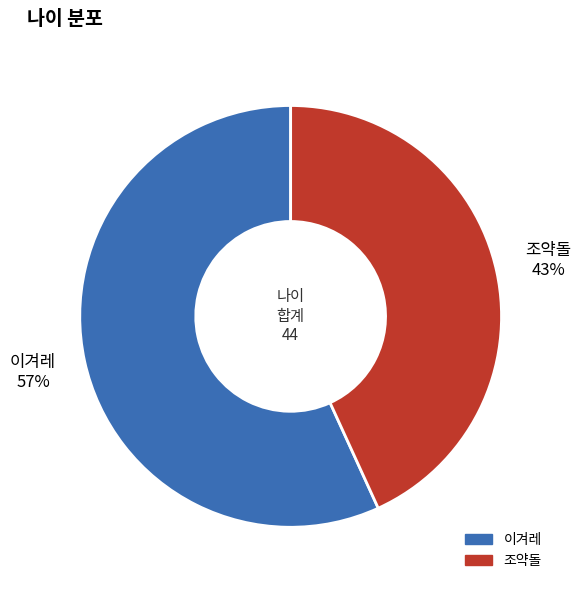

Which category has the smallest portion of the pie?

조약돌